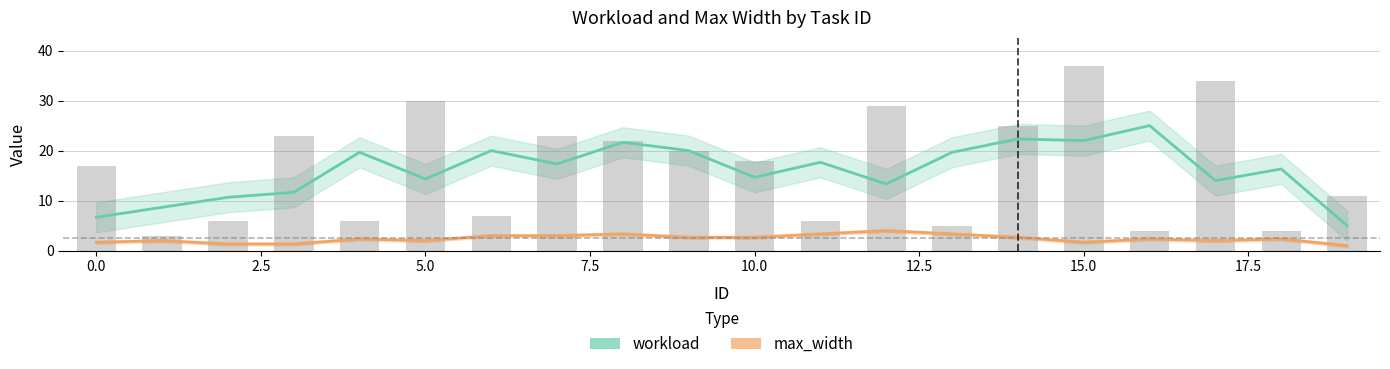

Which series has the largest range (max minus min)?

workload